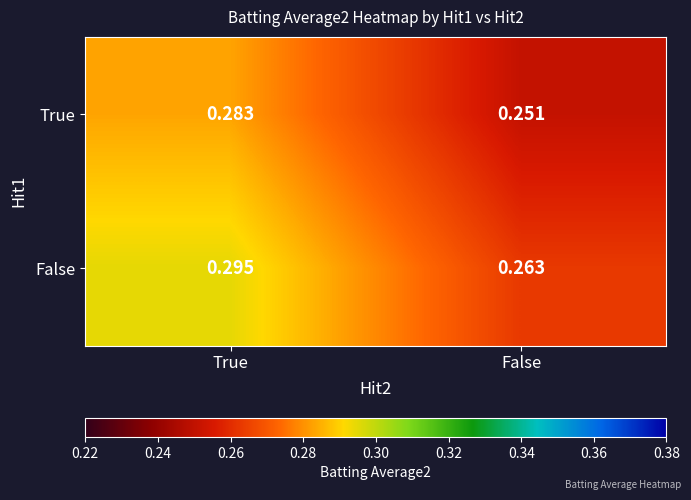

At True, list the series in order from largest to smallest.

False, True